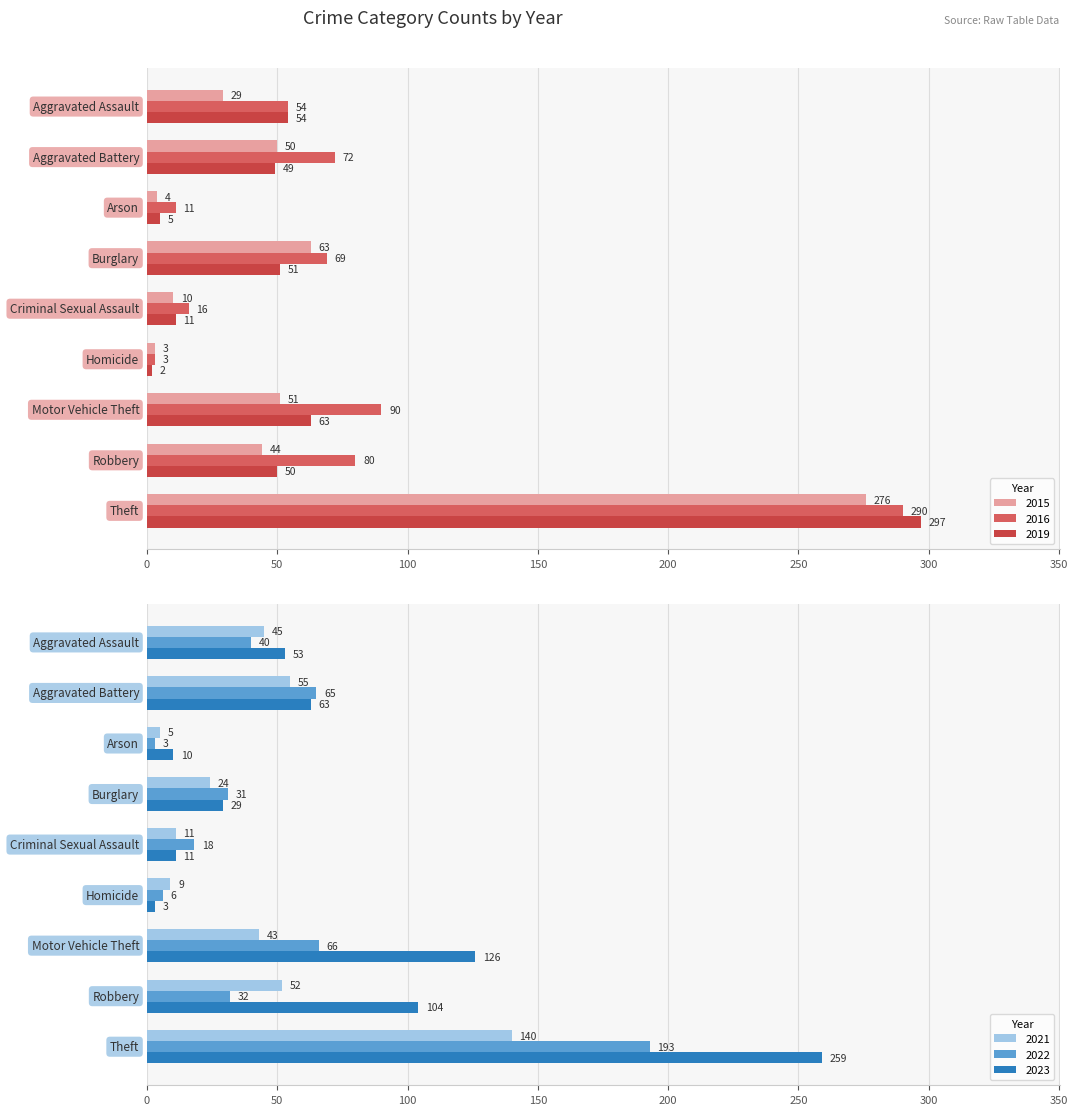

What is the highest value of the 2015 series?

276